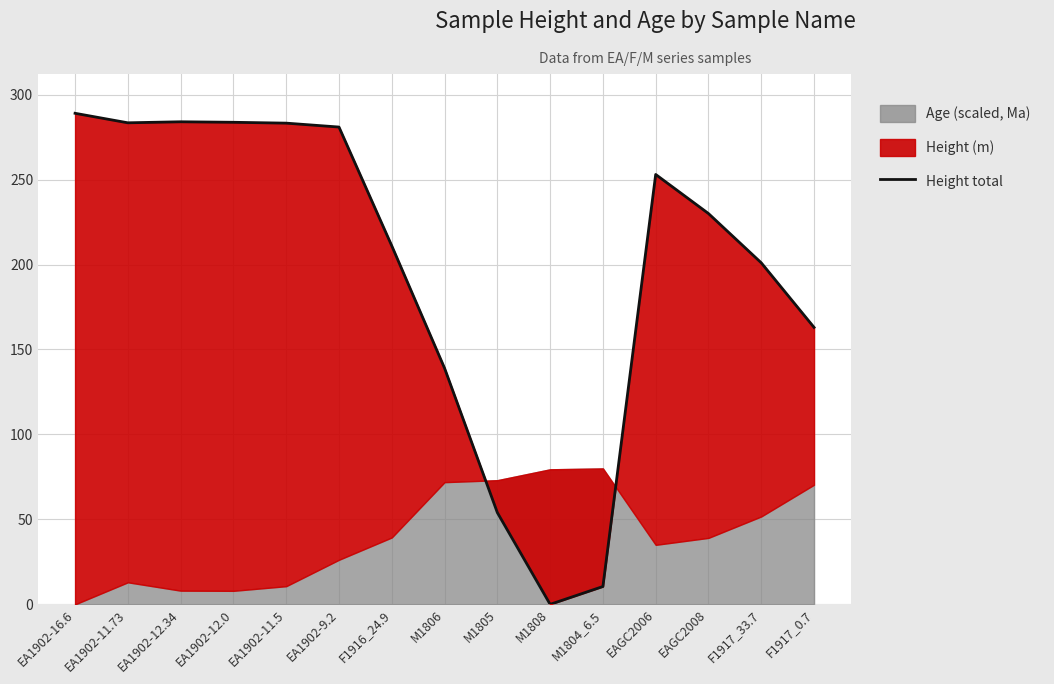

True or false: the data shows 283.4 at EA1902-11.73.

True